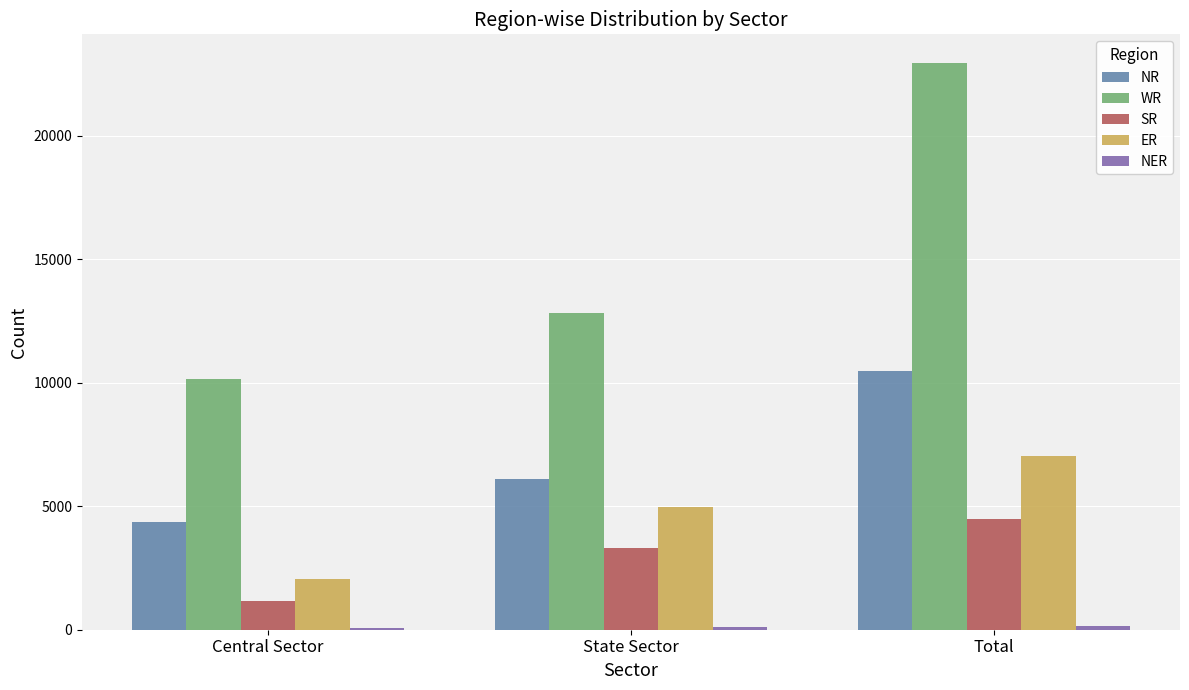

What is the maximum value for WR?

22957